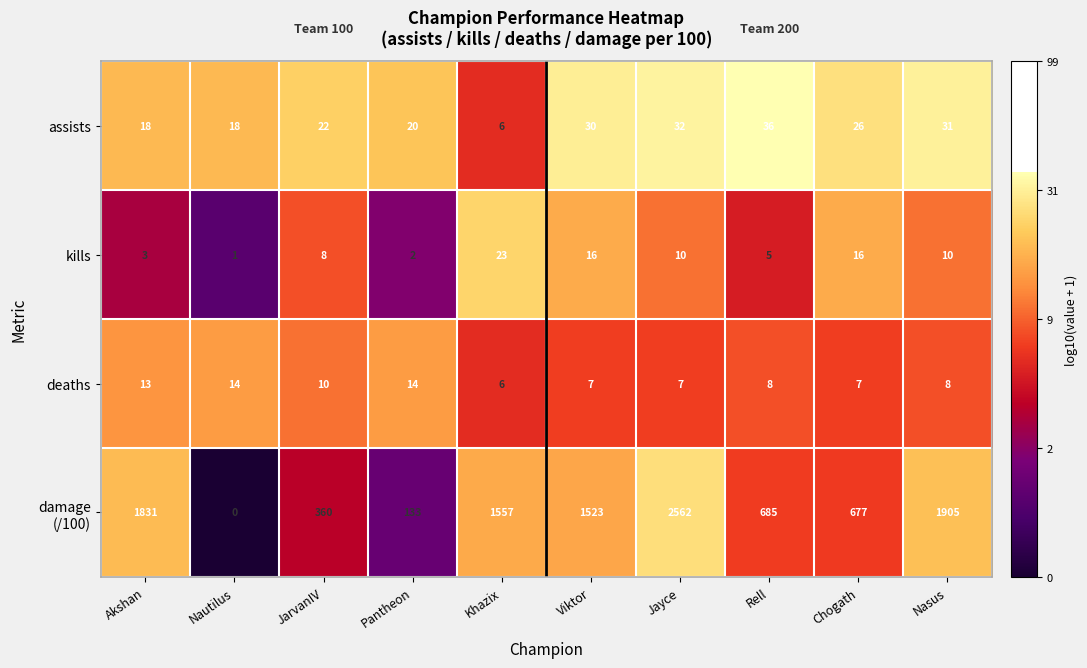

What is the spread (max minus min) of values at Rell?

680